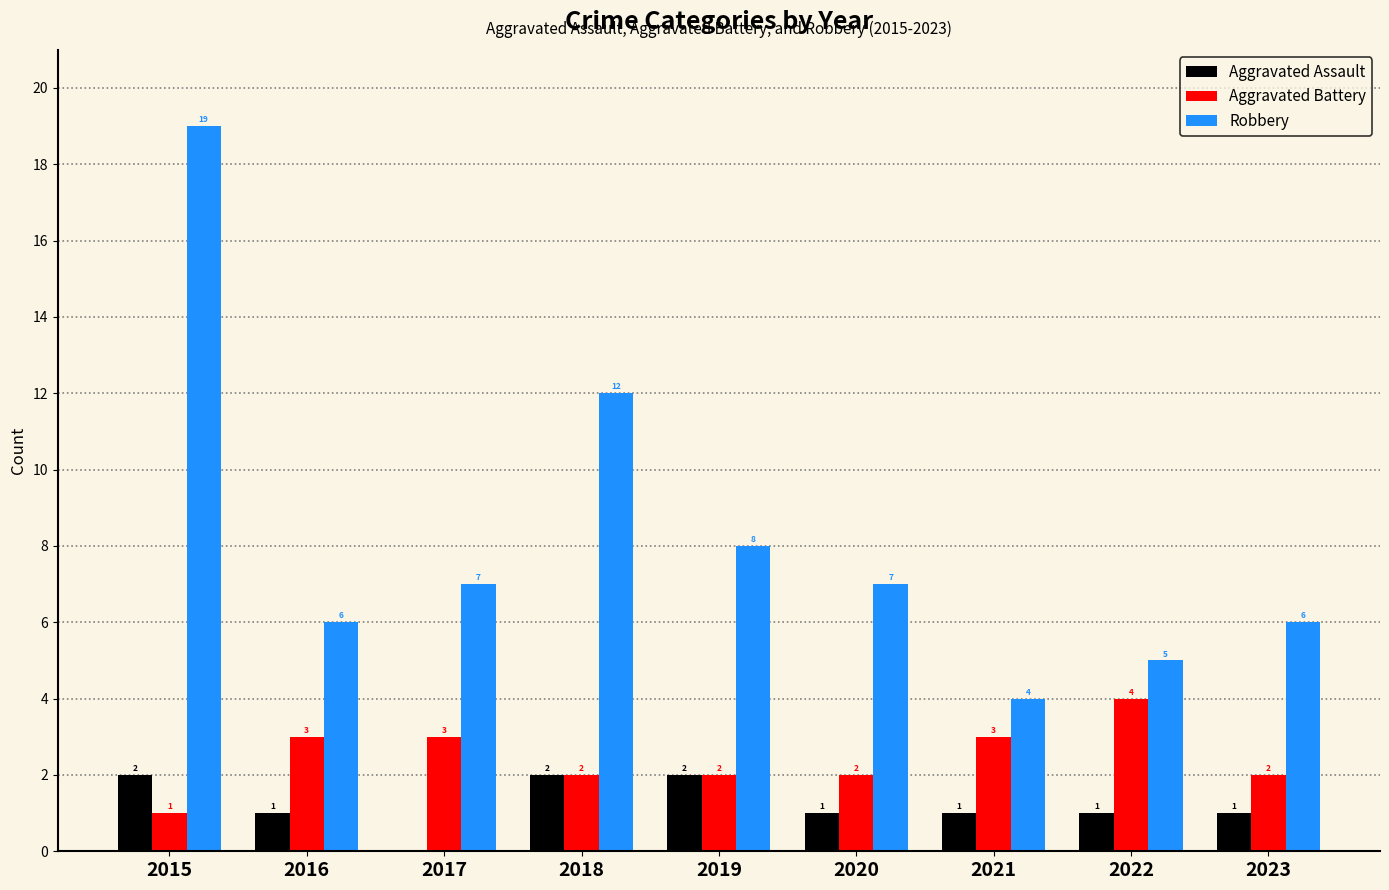

Are the bars horizontal?

No